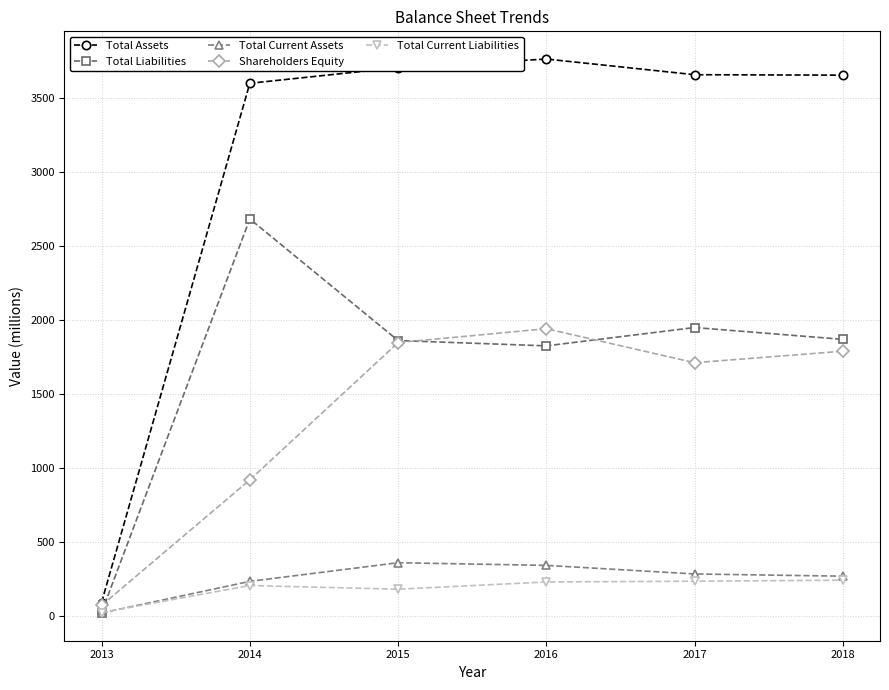

What is the value of the Total Assets point at the 4th from the left?

3762